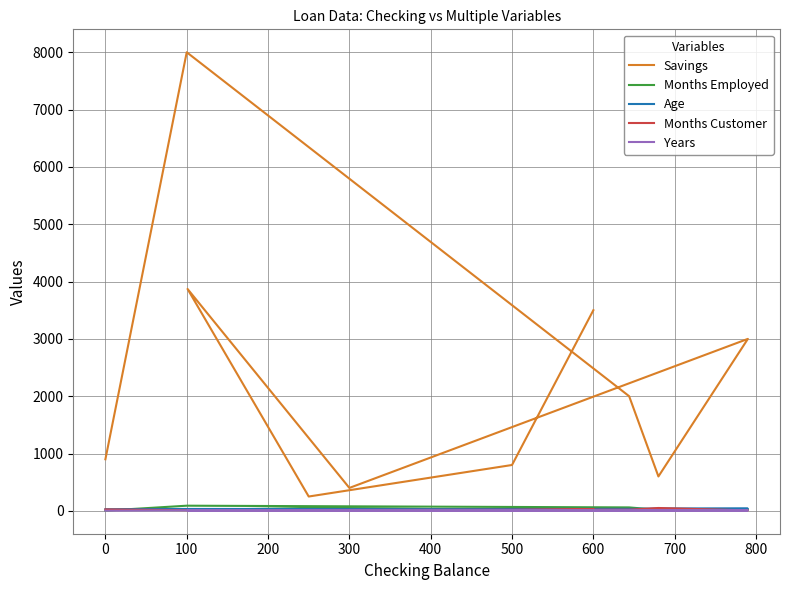

What is the label of the 1st point from the right?

800